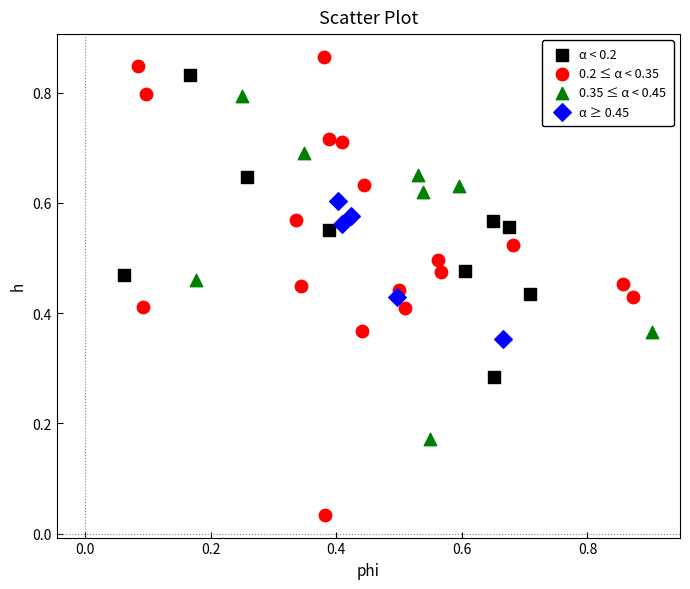

What are all the series names shown in the legend?

α < 0.2, 0.2 ≤ α < 0.35, 0.35 ≤ α < 0.45, α ≥ 0.45